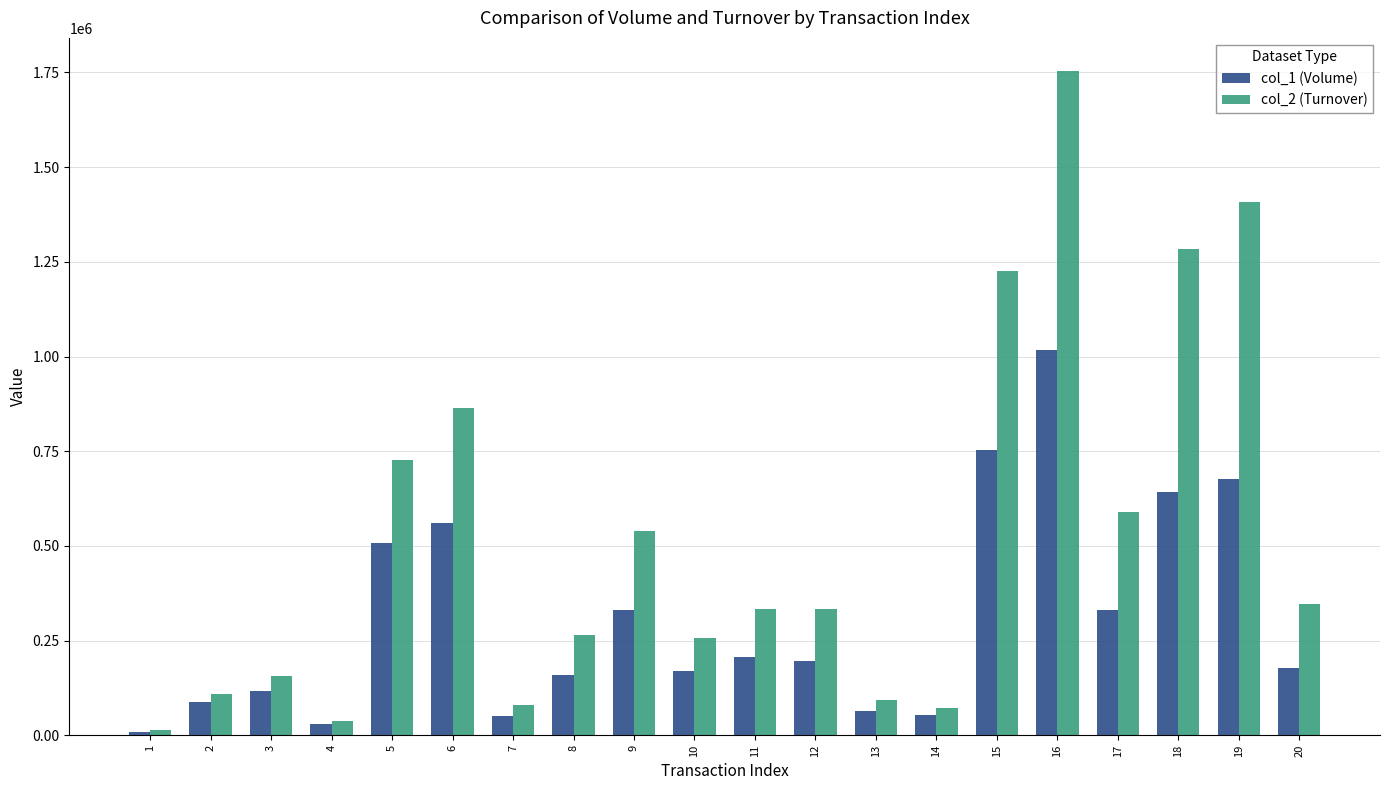

Which series has the largest total across all categories?

col_2 (Turnover)